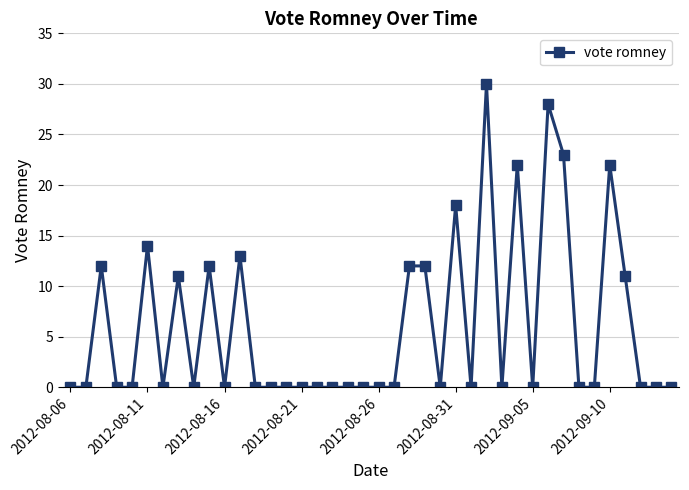

What is the difference between the maximum and minimum values?

30